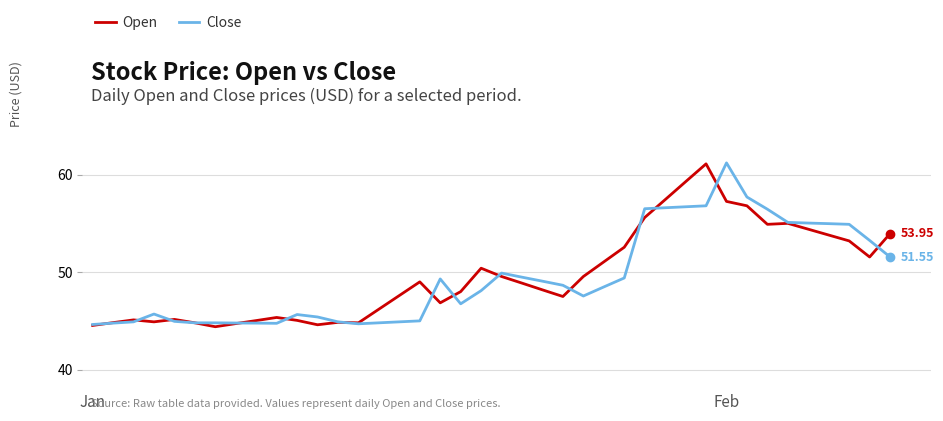

In Open, how many points are higher than both neighbors (excluding endpoints)?

8